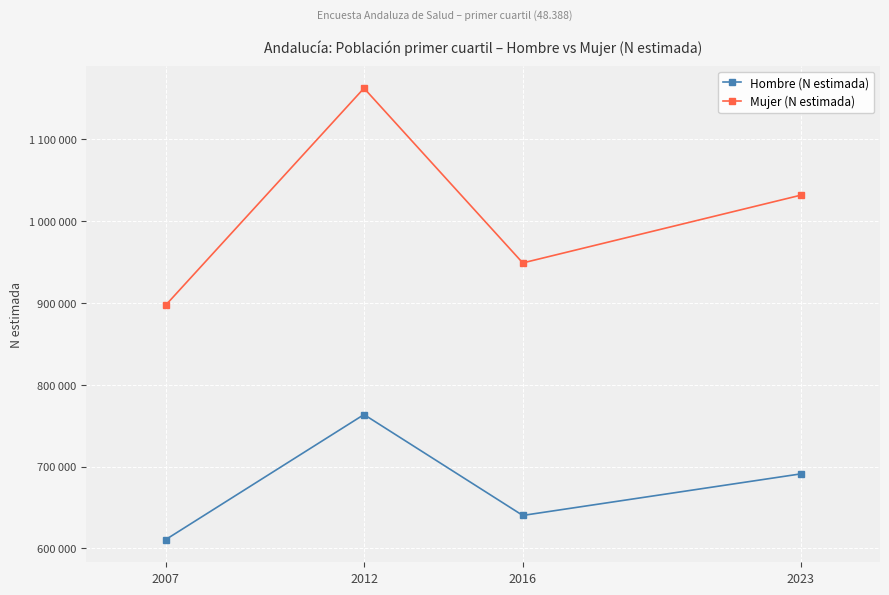

Where is the first local maximum for Mujer (N estimada)?

2012